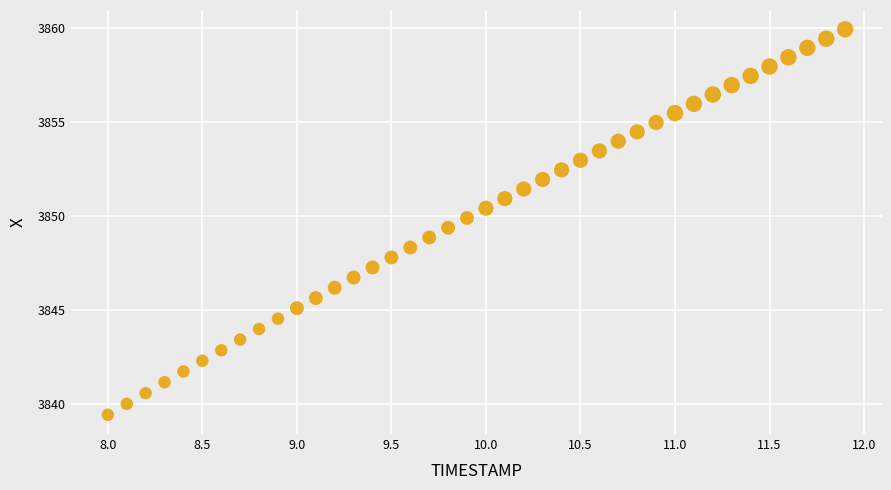

What is the range of X values (max minus min)?

3.9